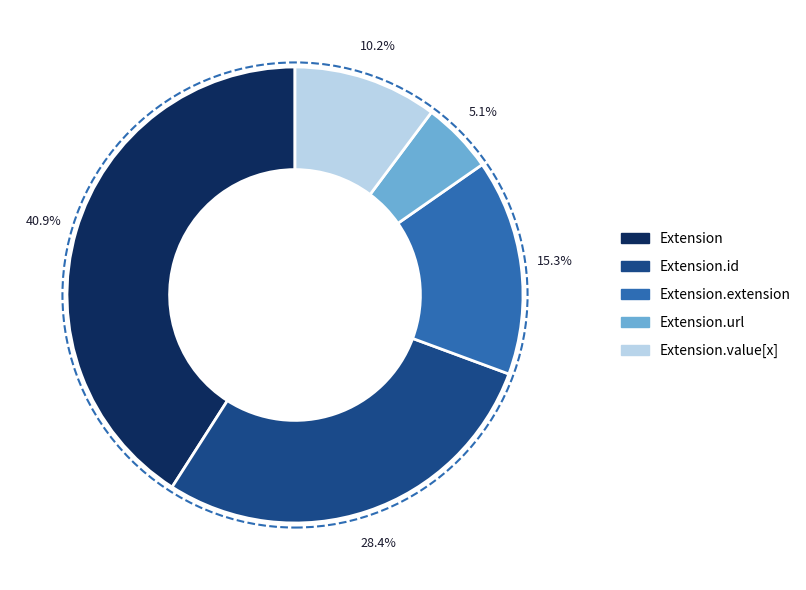

What is the largest slice in the pie chart?

Extension